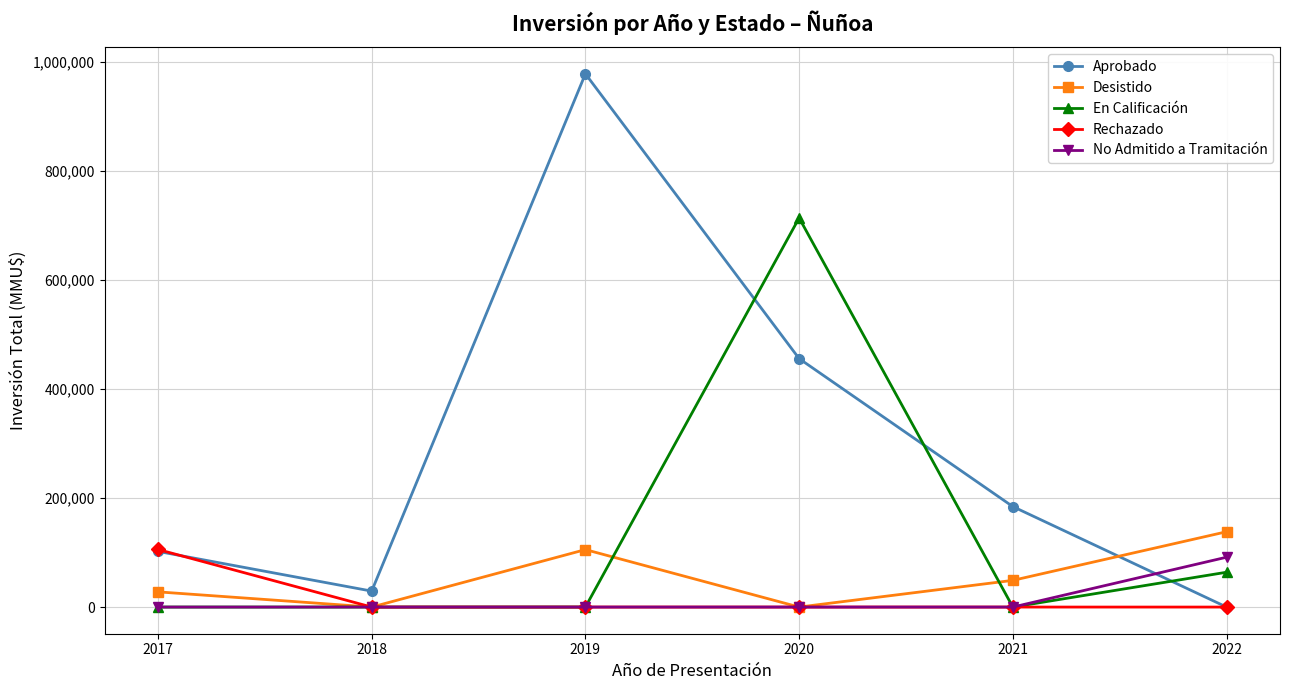

The No Admitido a Tramitación series shows 43716 at 2021. True or false?

False